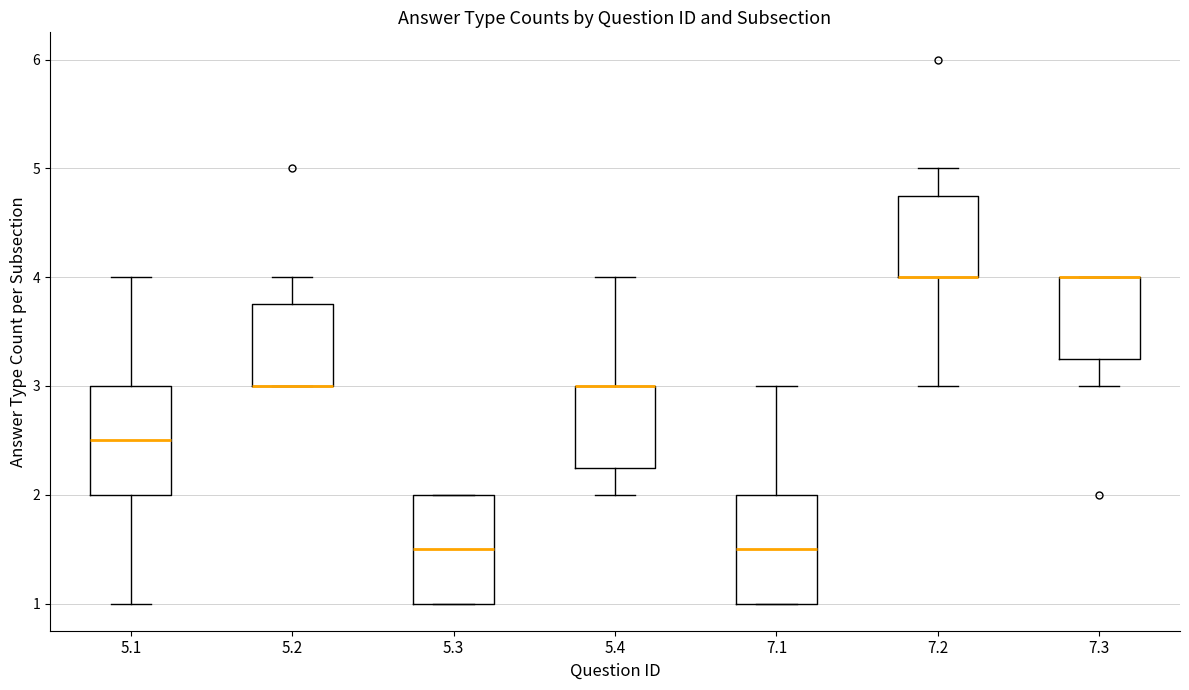

Where is the upper edge of the box at x = 5.4 on the y-axis? The values are not printed on the chart, so give them approximately, as read against the axis.

3.0